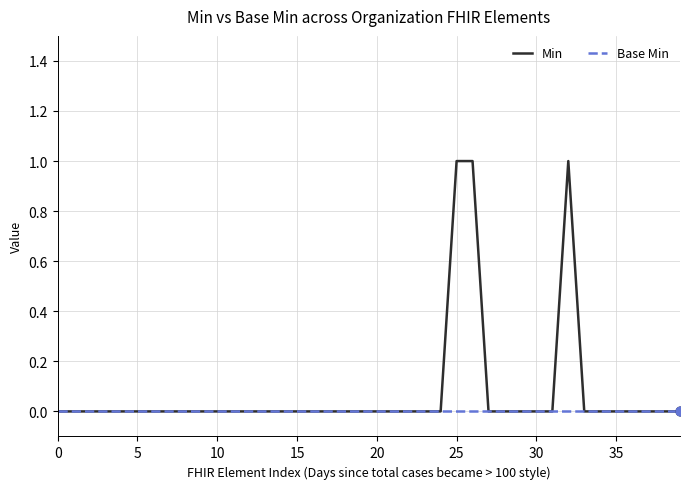

Which series has the widest spread of values?

Min